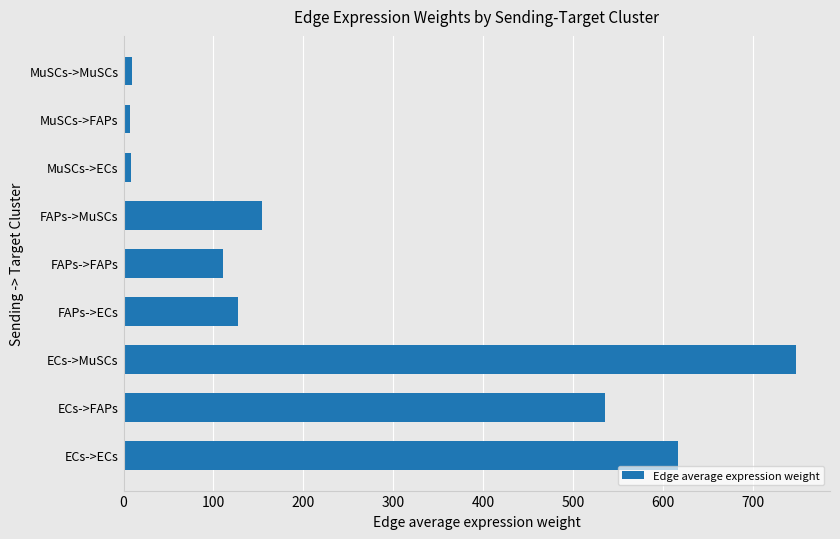

The value at ECs->ECs is 323.2. True or false?

False